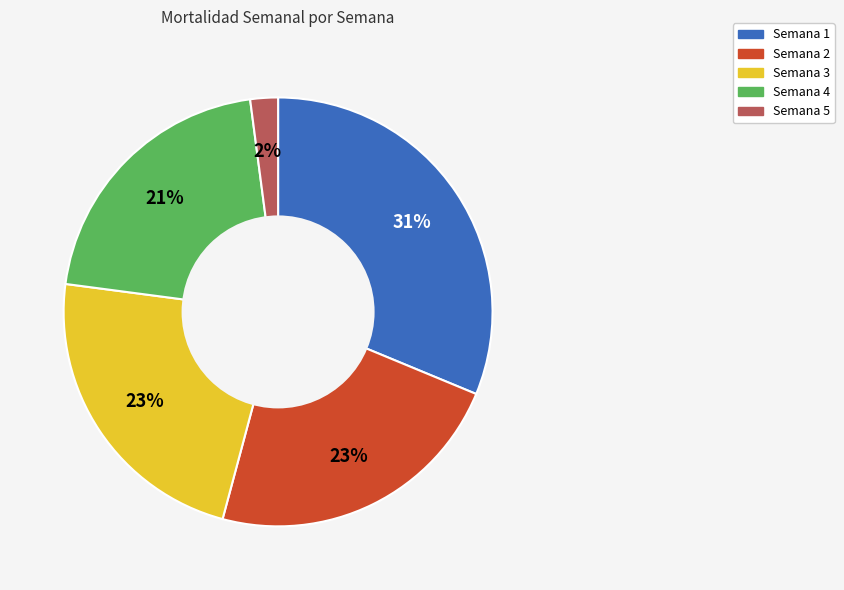

How many segments does this pie chart have?

5